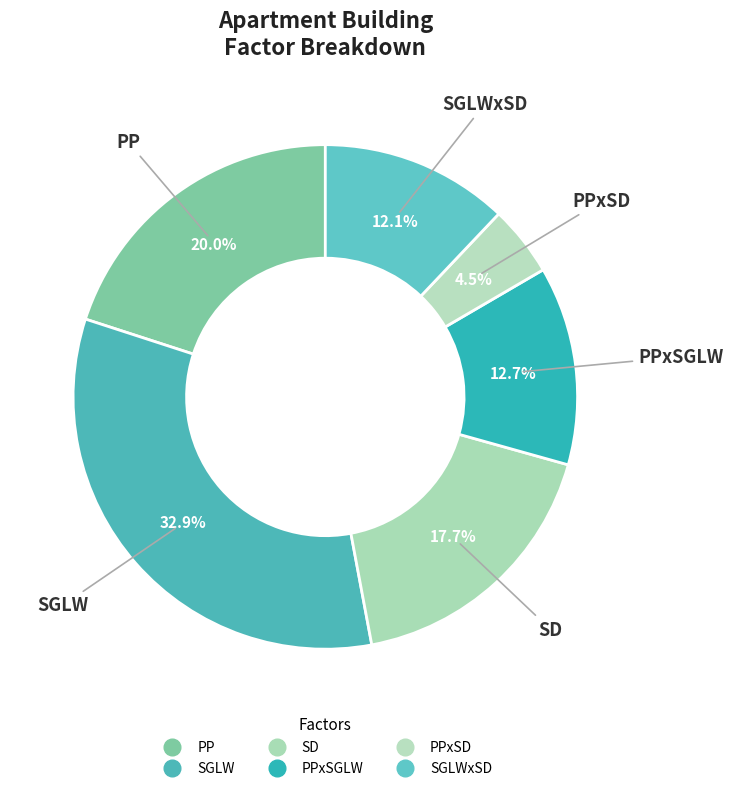

How many slices are in this pie chart?

6